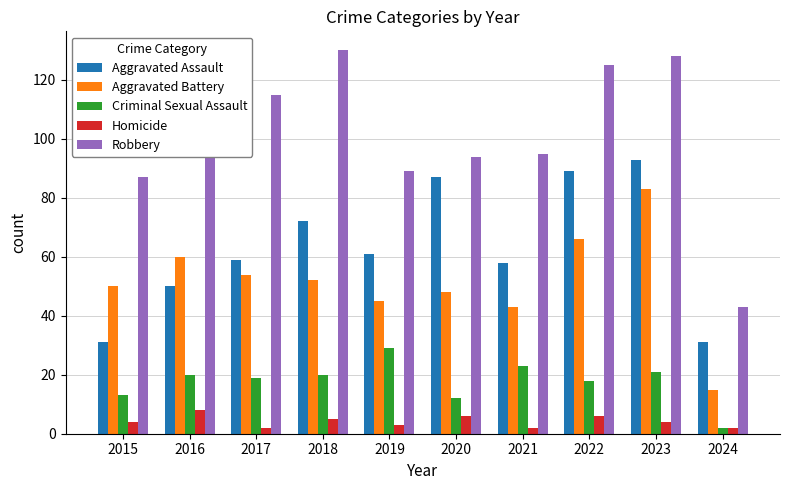

What is the difference between the Robbery values at 2020 and 2019?

5